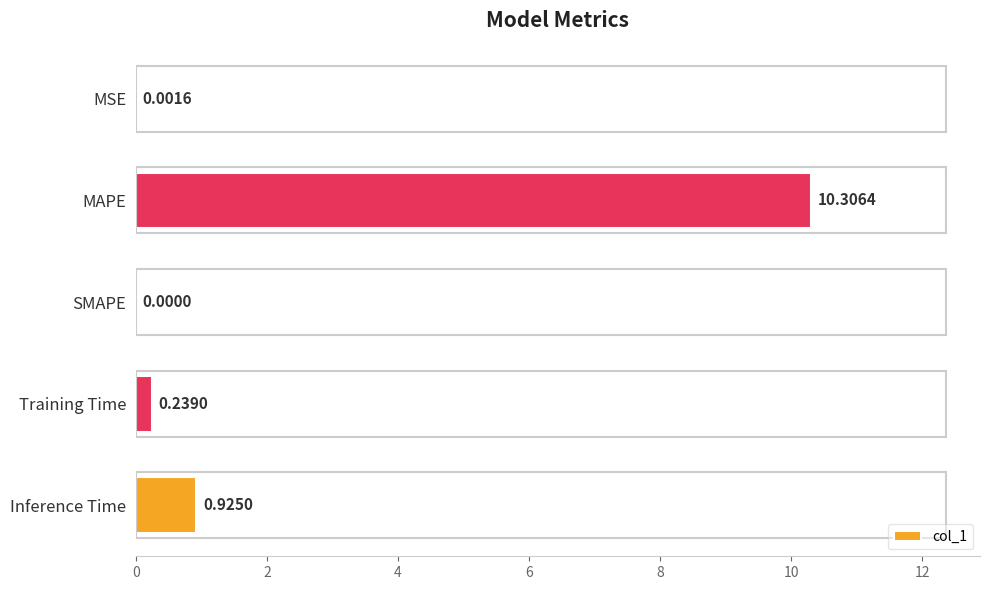

Which has a higher value, Training Time or Inference Time?

Inference Time